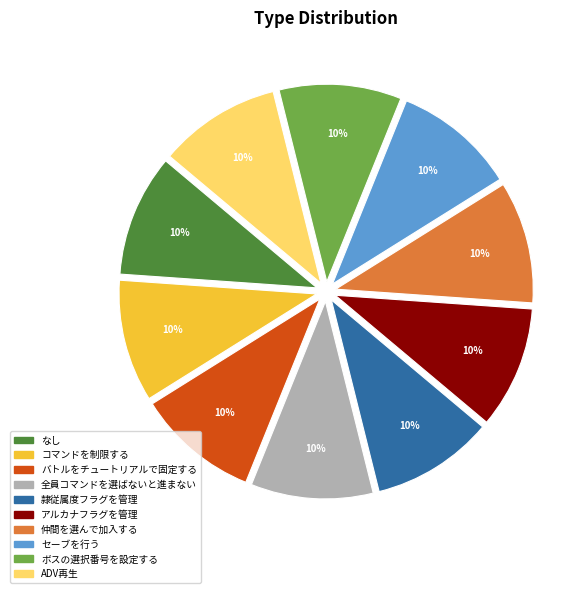

Combined, do アルカナフラグを管理 and なし account for over 50%?

No